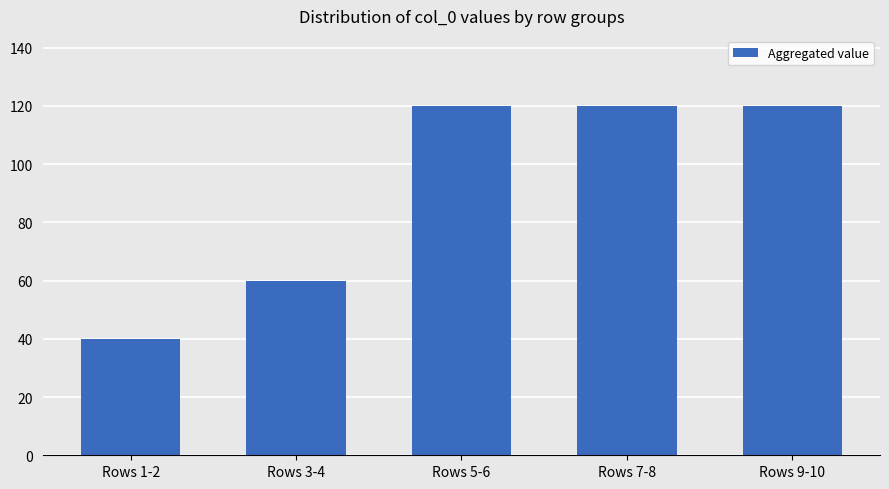

What position from the right is Rows 9-10?

1